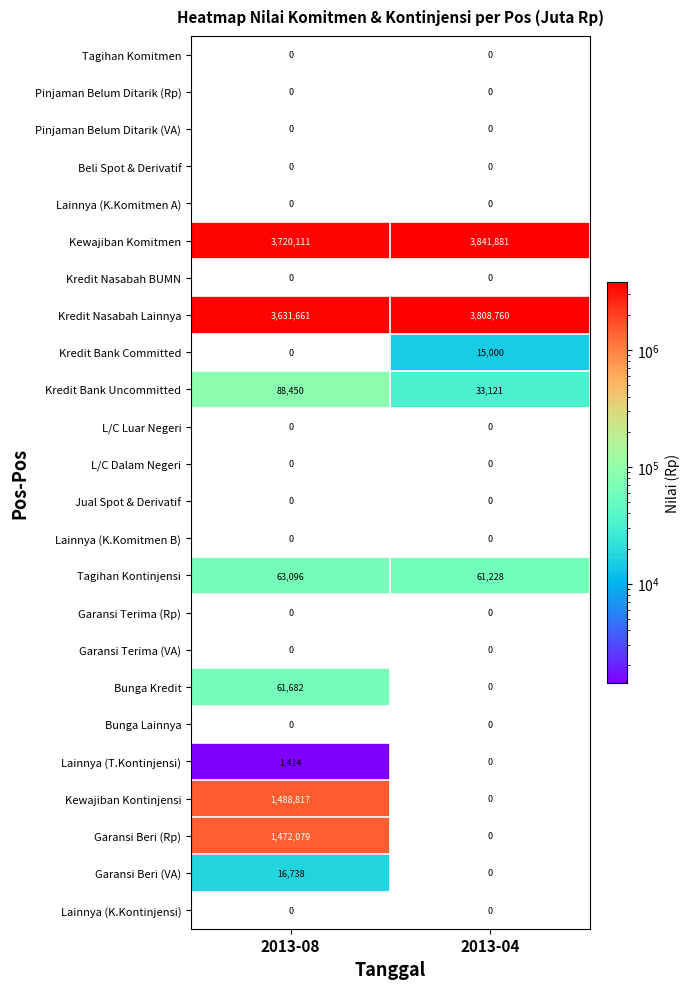

List the labels in order of Kredit Bank Committed value, largest first.

2013-04, 2013-08